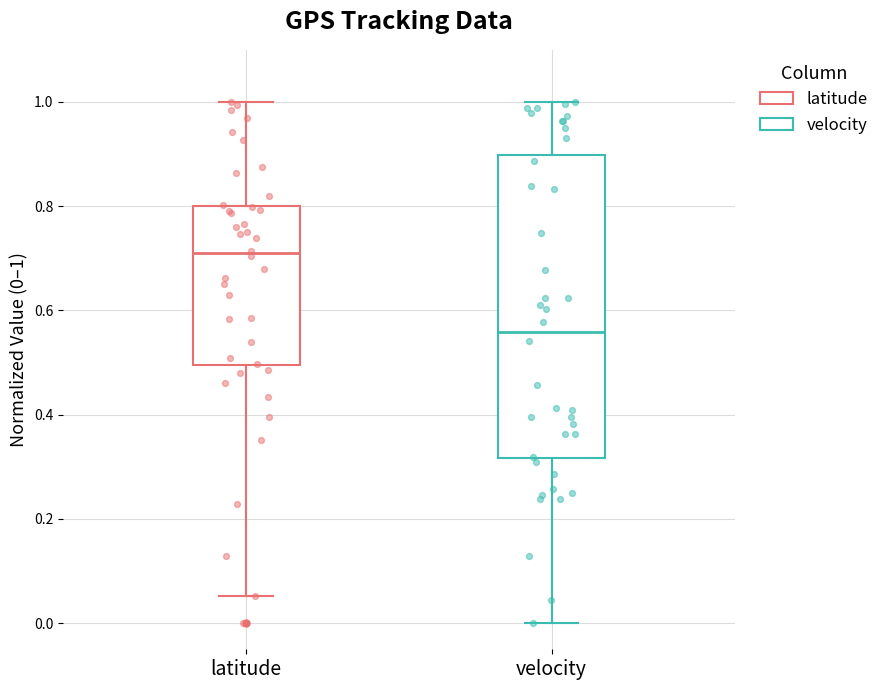

Reading left to right, read every box against the y-axis: the position of its median line, the range the box covers, and the ends of its whiskers. The values are not printed on the chart, so give them approximately, as read against the axis.

latitude: median 0.70, box 0.50 to 0.80, whiskers 0.06 to 1.00
velocity: median 0.56, box 0.32 to 0.90, whiskers 0.00 to 1.00